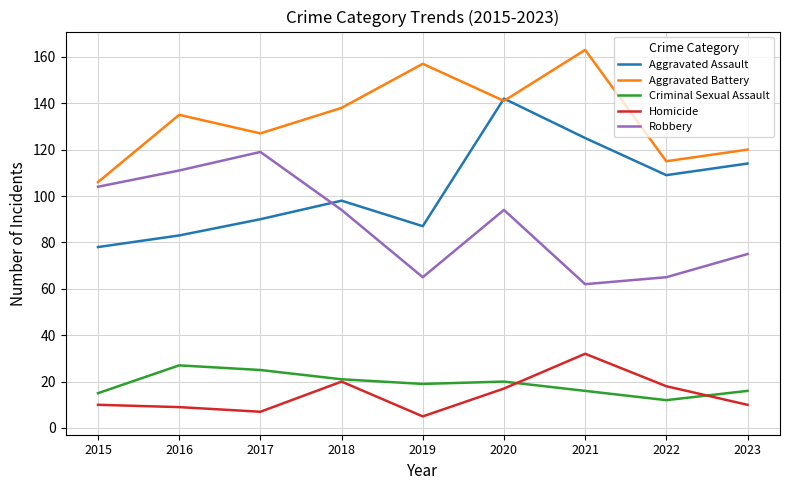

True or false: Homicide has a value of 10 at 2023.

True